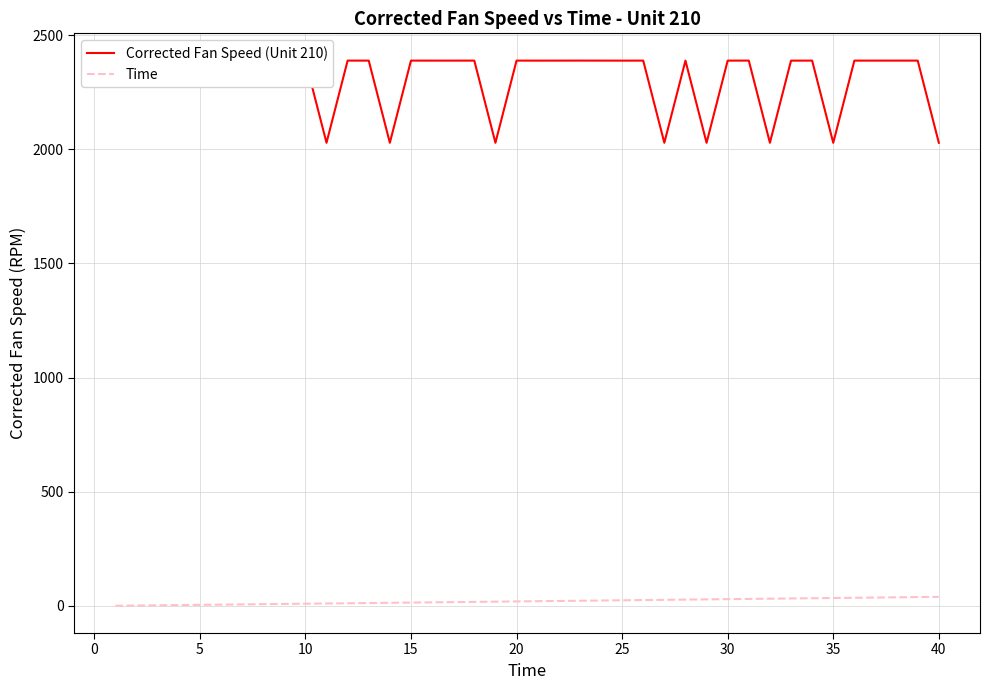

Which series has the widest spread of values?

Corrected Fan Speed (Unit 210)